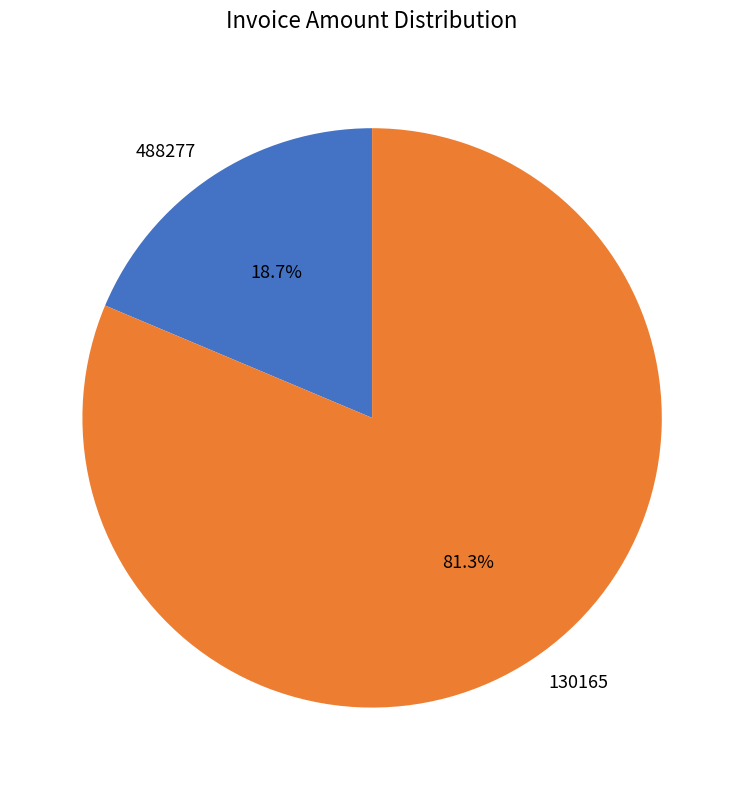

To the nearest percent, what is the average slice percentage?

50%